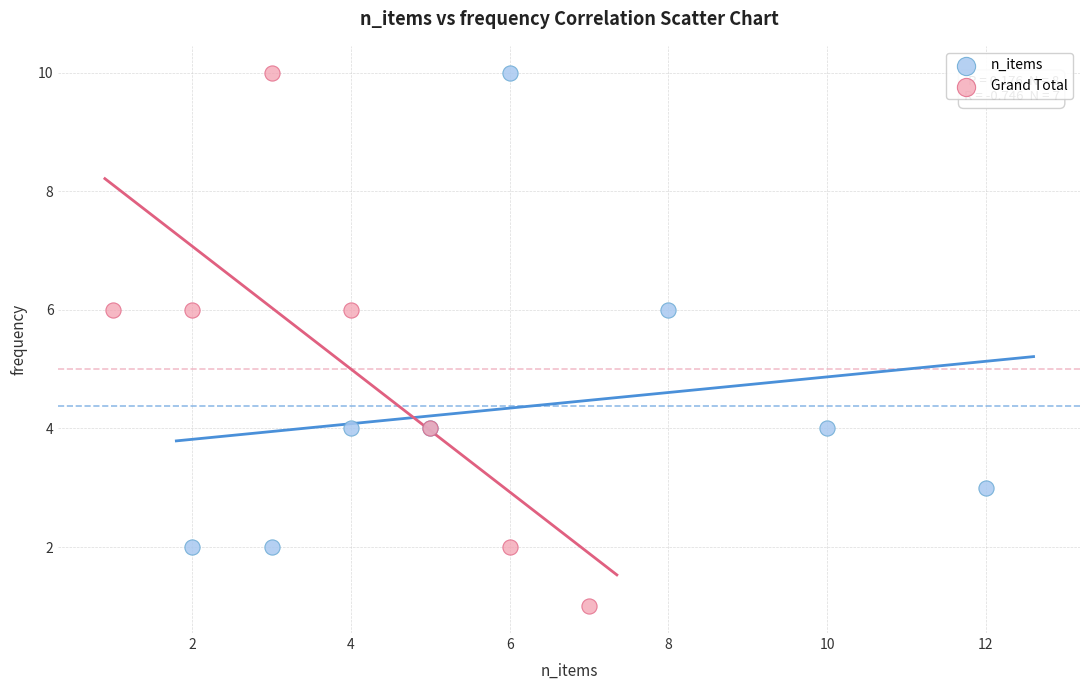

Which series reaches the minimum Y coordinate?

Grand Total